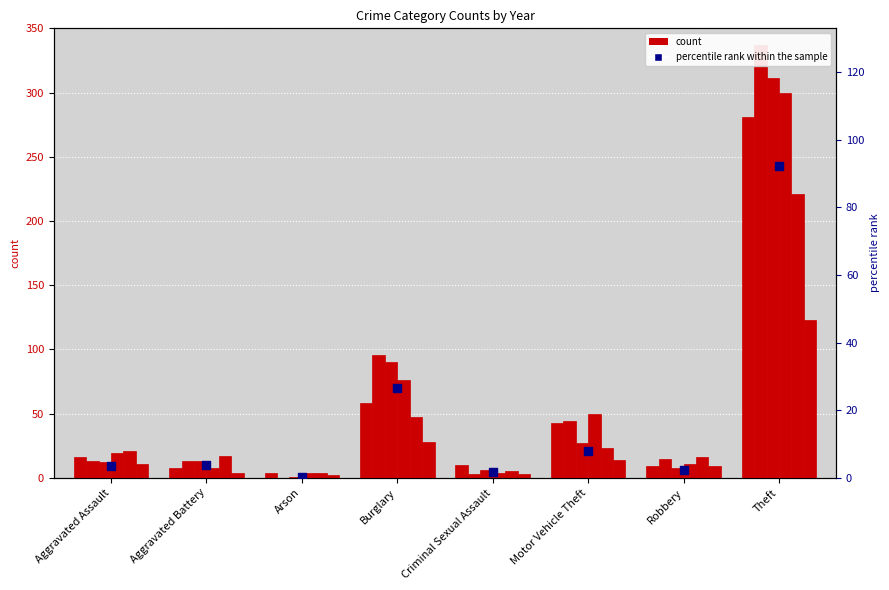

What is the change in value from Aggravated Battery to Theft?

+88.4